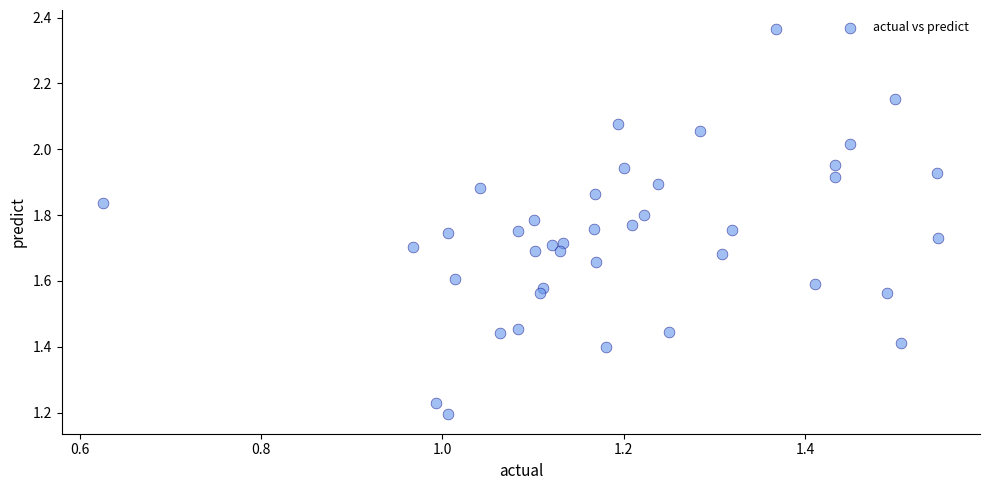

What is the range of X values (max minus min)?

0.9